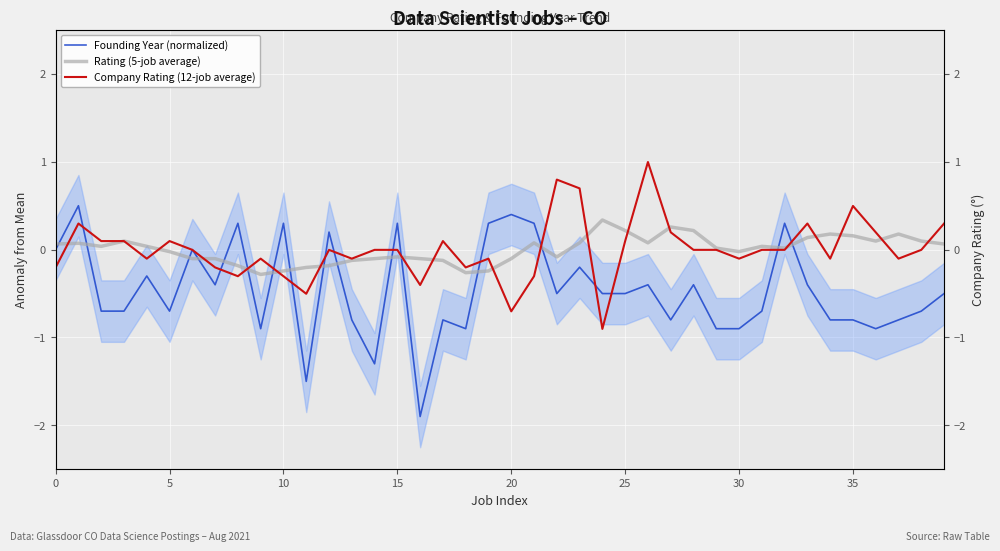

Which series changed the most between 30 and 33?

Founding Year (normalized)